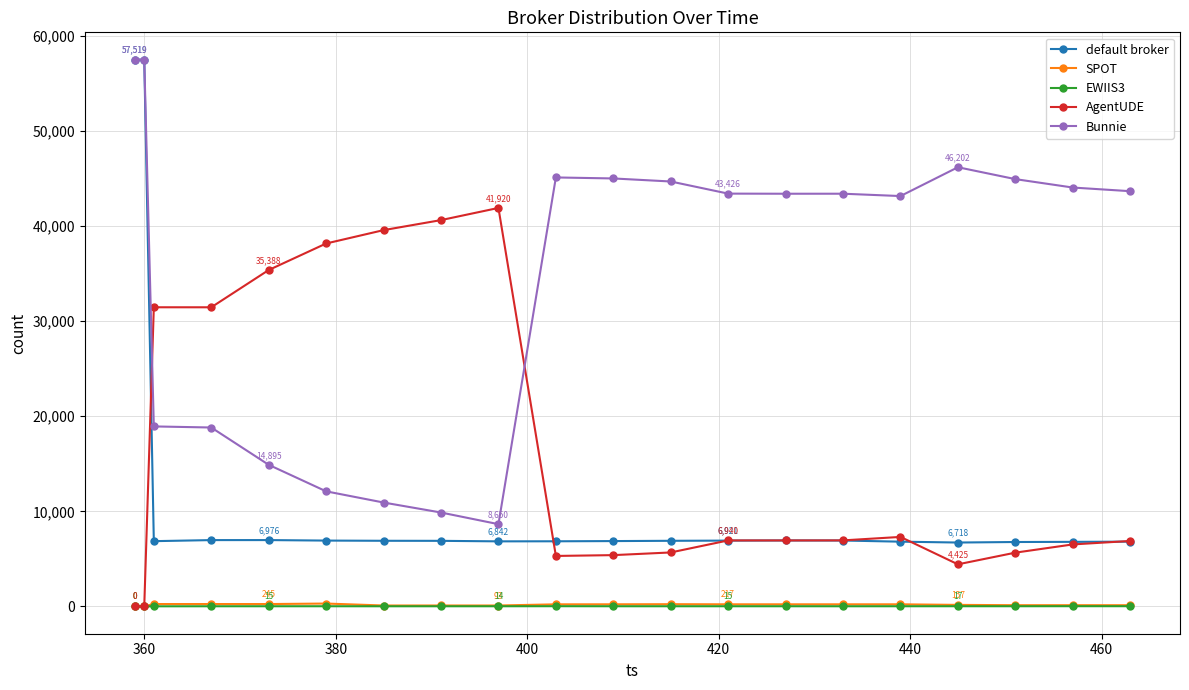

How many distinct data groups are displayed?

5